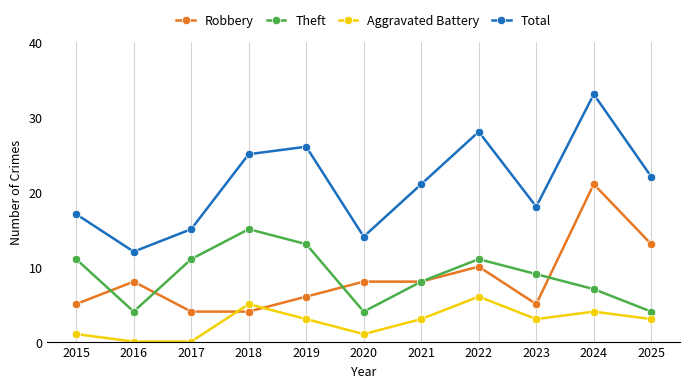

What is the value of the Theft point at the 10th from the left?

7